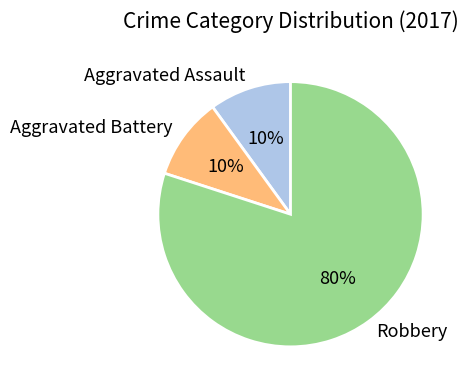

Which has a higher value, Robbery or Aggravated Battery?

Robbery